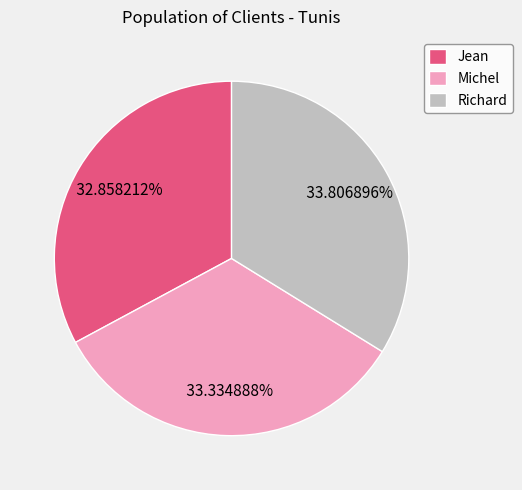

Is it true that Michel is 44% of the pie?

False